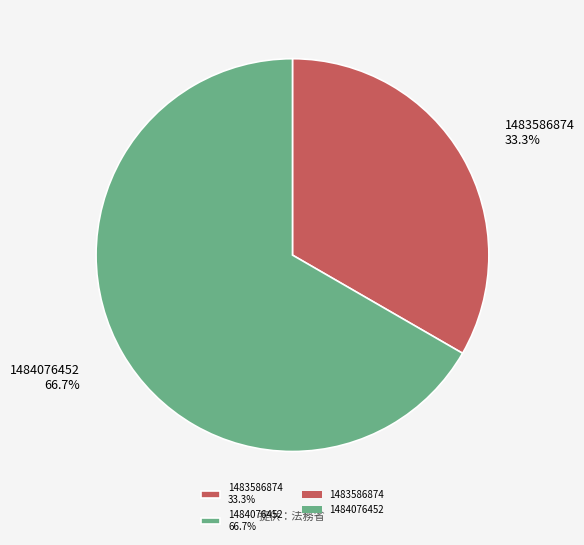

Which category has the smallest portion of the pie?

1483586874 33.3%